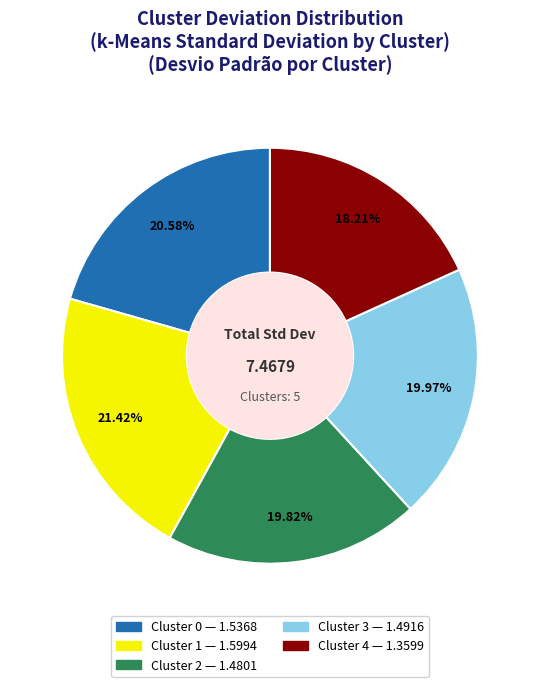

To the nearest percent, what percentage of the pie is Cluster 3?

20%